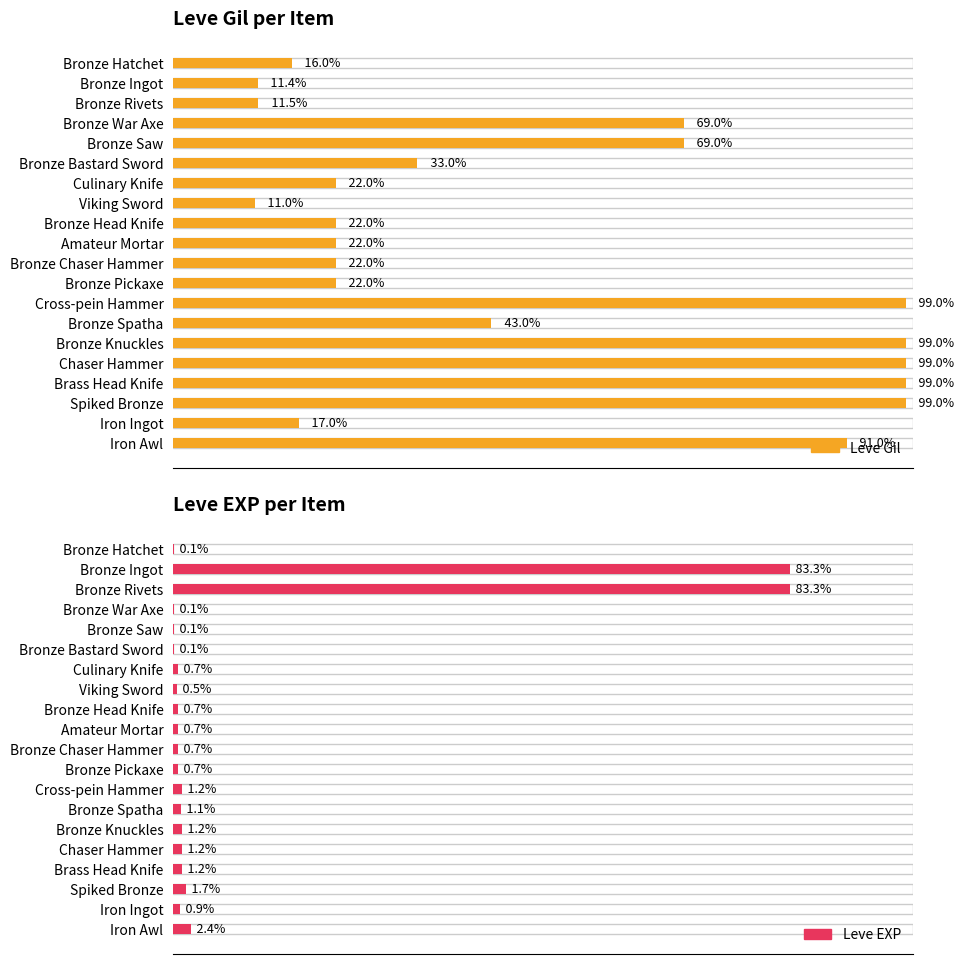

How many bars are there in each group?

2